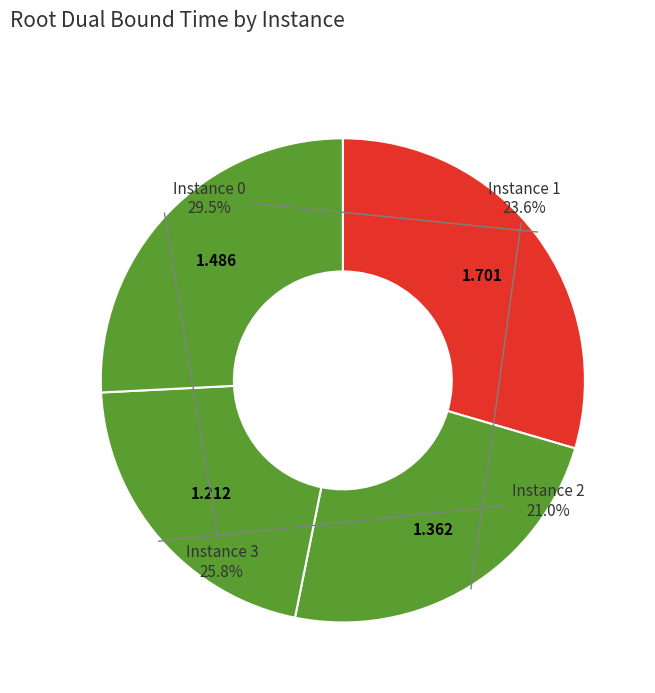

Rank the categories by value from lowest to highest.

2, 1, 3, 0